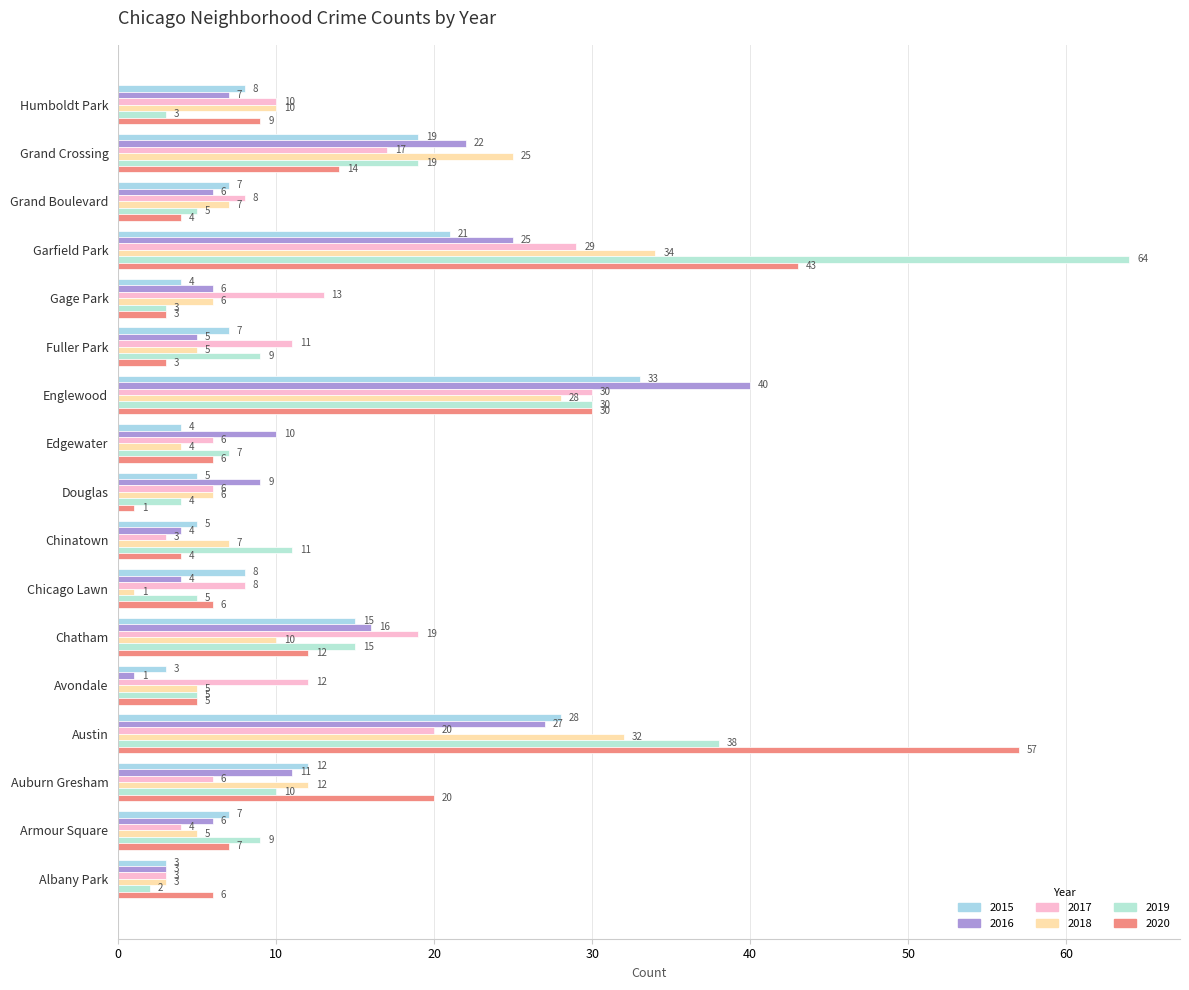

What is the lowest value of the 2015 series?

3